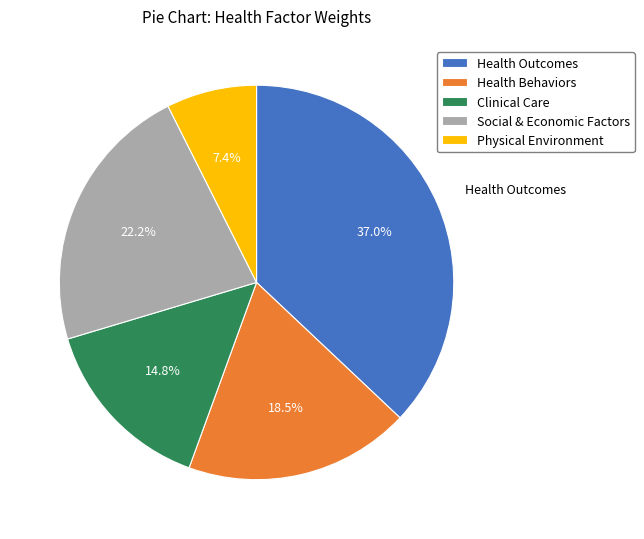

Is Physical Environment the majority of the pie?

No